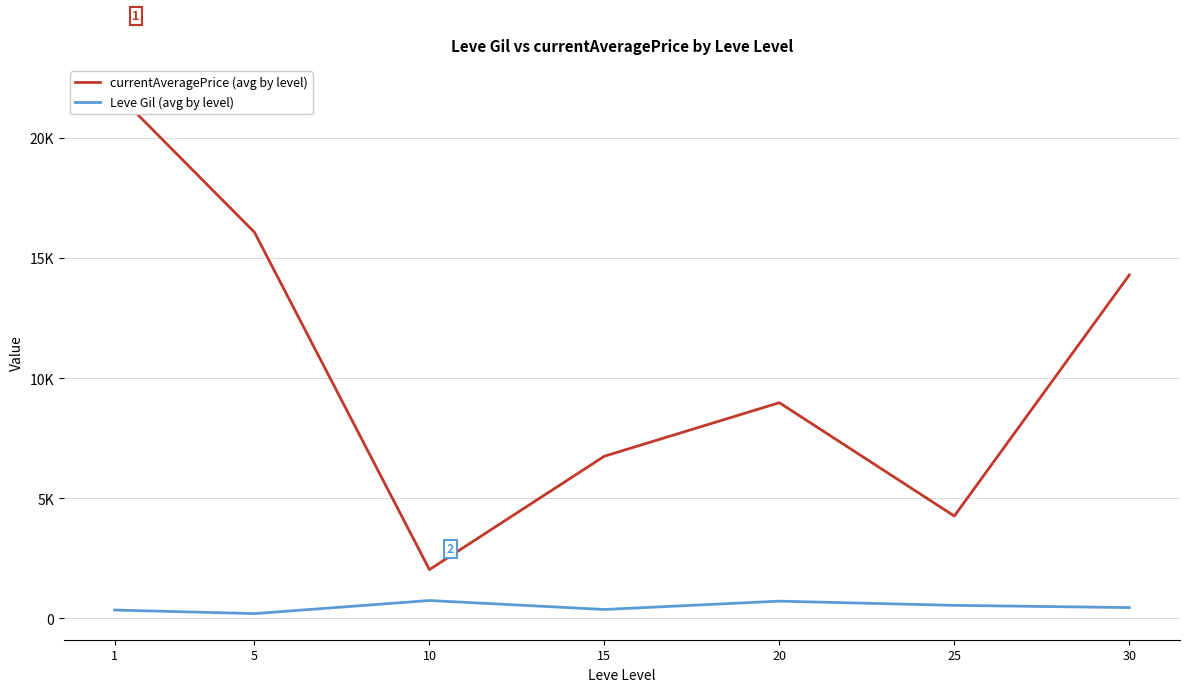

Reading right to left, list all the values displayed in this chart.

currentAveragePrice (avg by level): 30=14295.8	25=4263.3	20=8981.3	15=6753.3	10=2032.7	5=16074.0	1=21946.7
Leve Gil (avg by level): 30=452.5	25=545.0	20=720.0	15=373.3	10=746.7	5=201.7	1=349.8